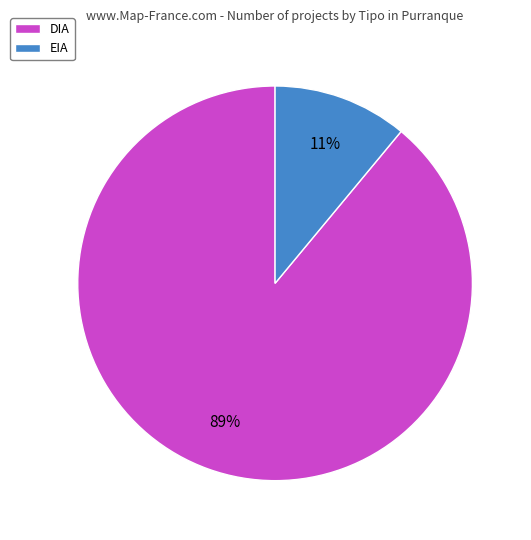

Which slice is the largest?

DIA